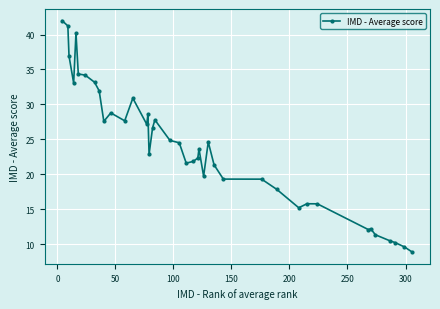

What is the value of the 15th point from the left?

28.6